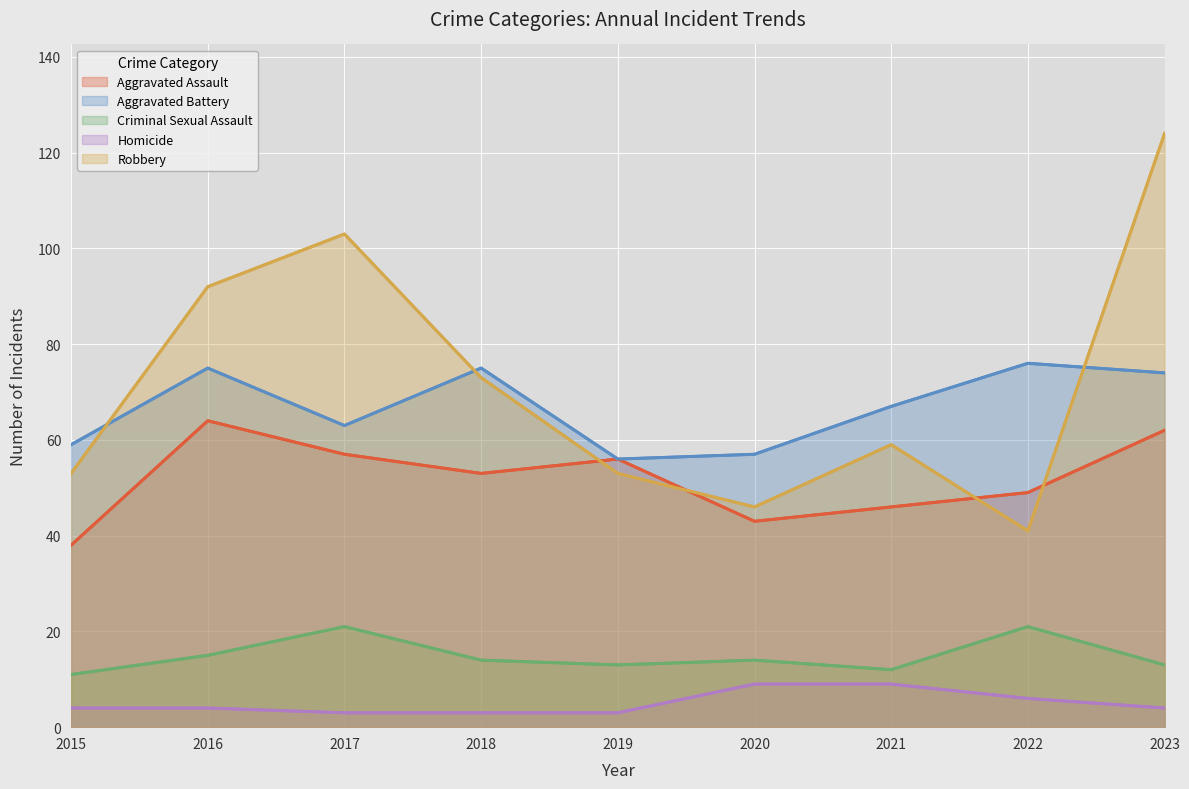

Is the value of Homicide at 2020 greater than the value of Robbery at 2023?

No